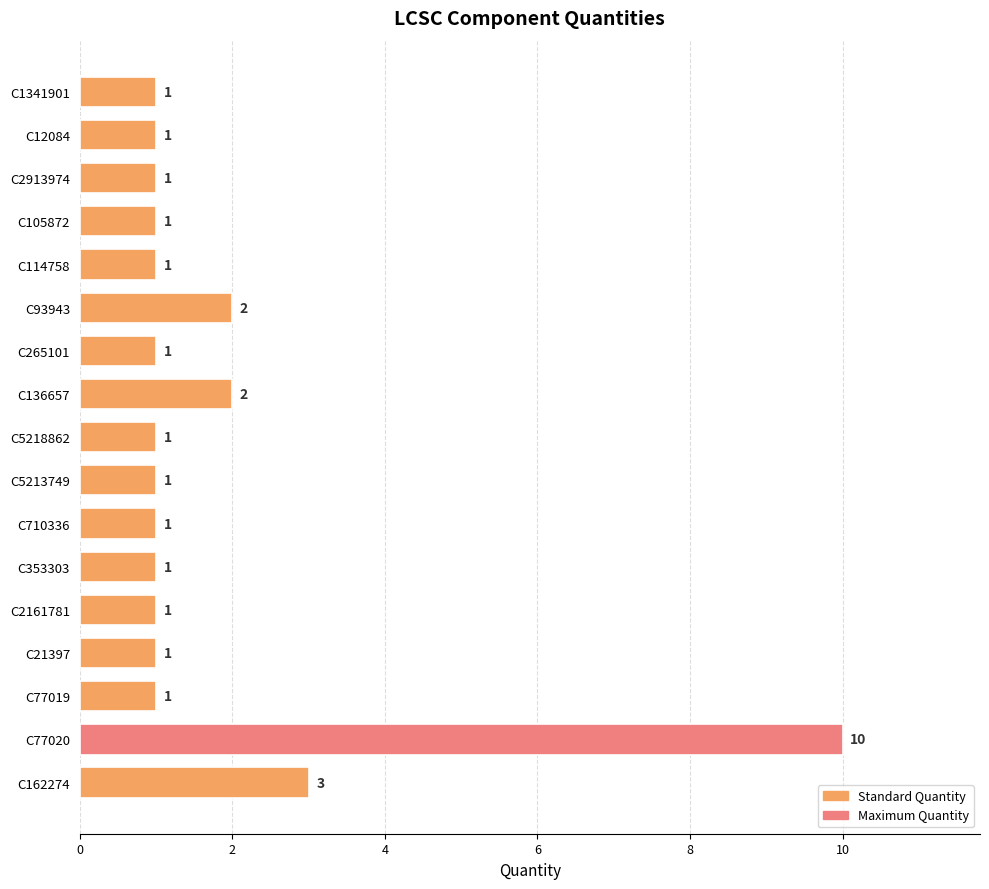

At which category does the chart reach its peak across all series?

C77020